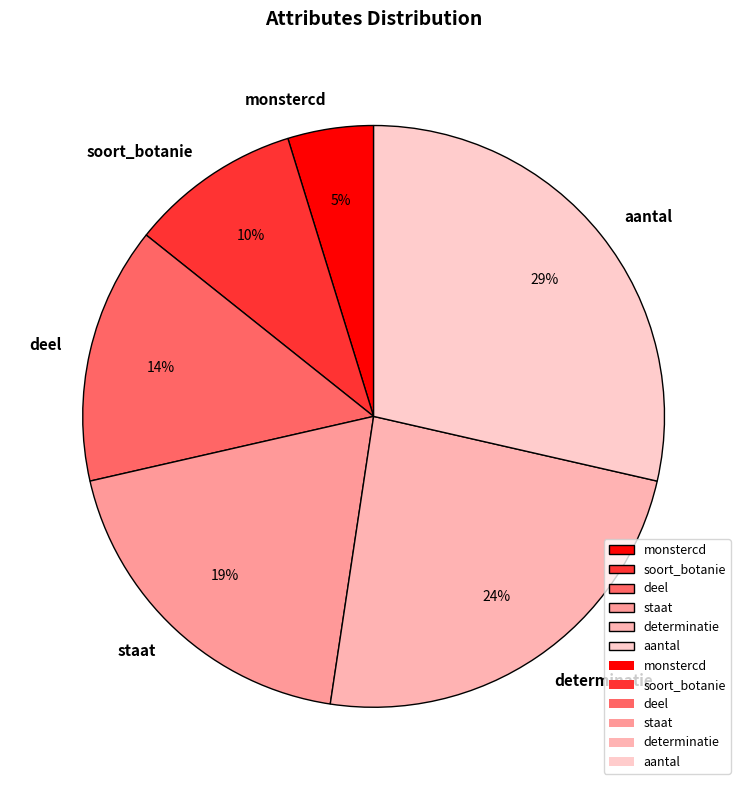

Is there any slice that represents more than half of the pie?

No